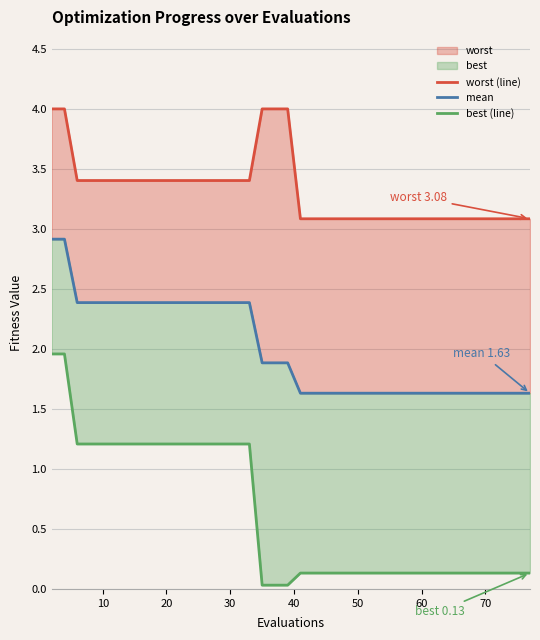

True or false: best (line) and worst (line) cross at least once.

False